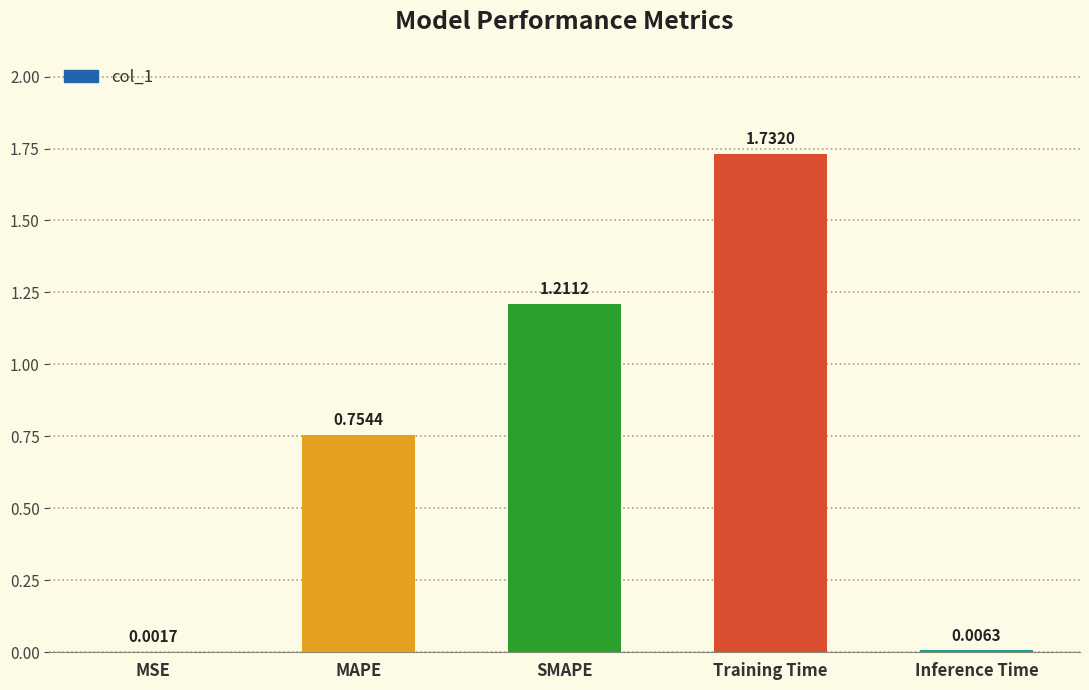

True or false: the data shows 2.7 at Training Time.

False